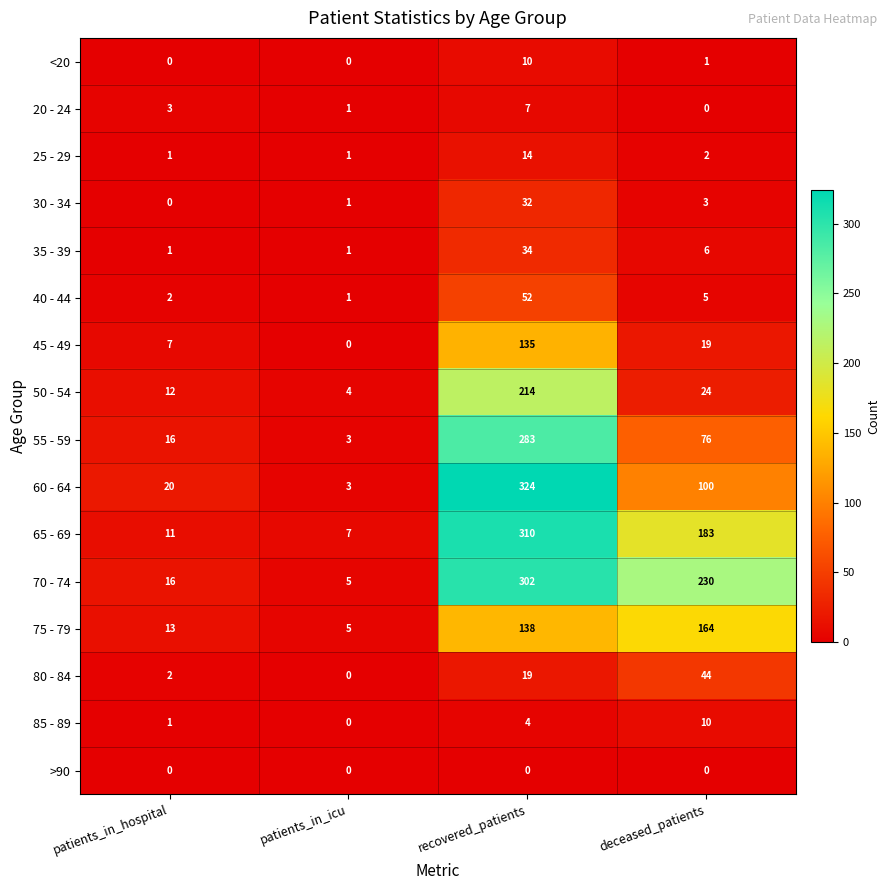

At which category is the sum across all series the highest?

recovered_patients